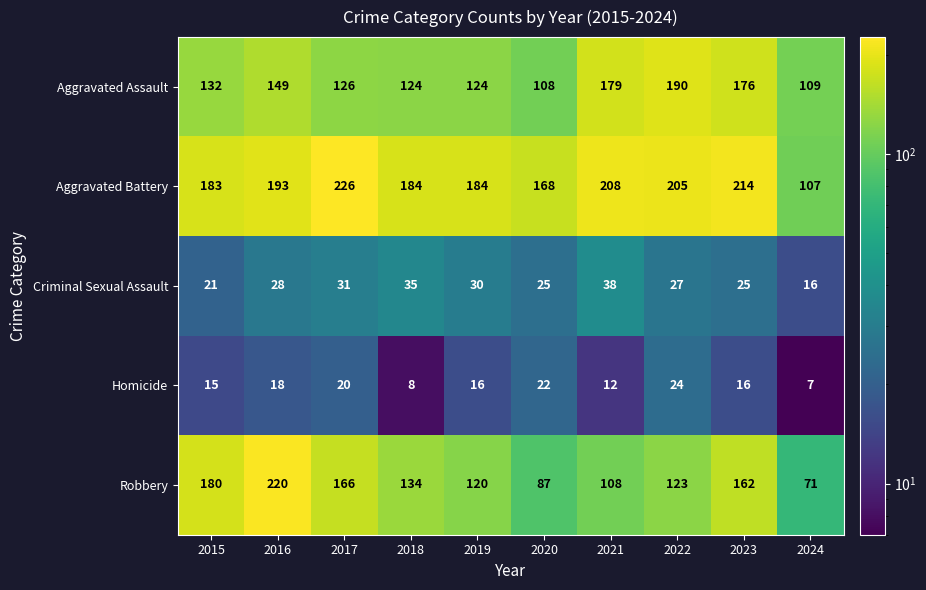

What is the difference between the maximum and minimum values in the Homicide series?

17